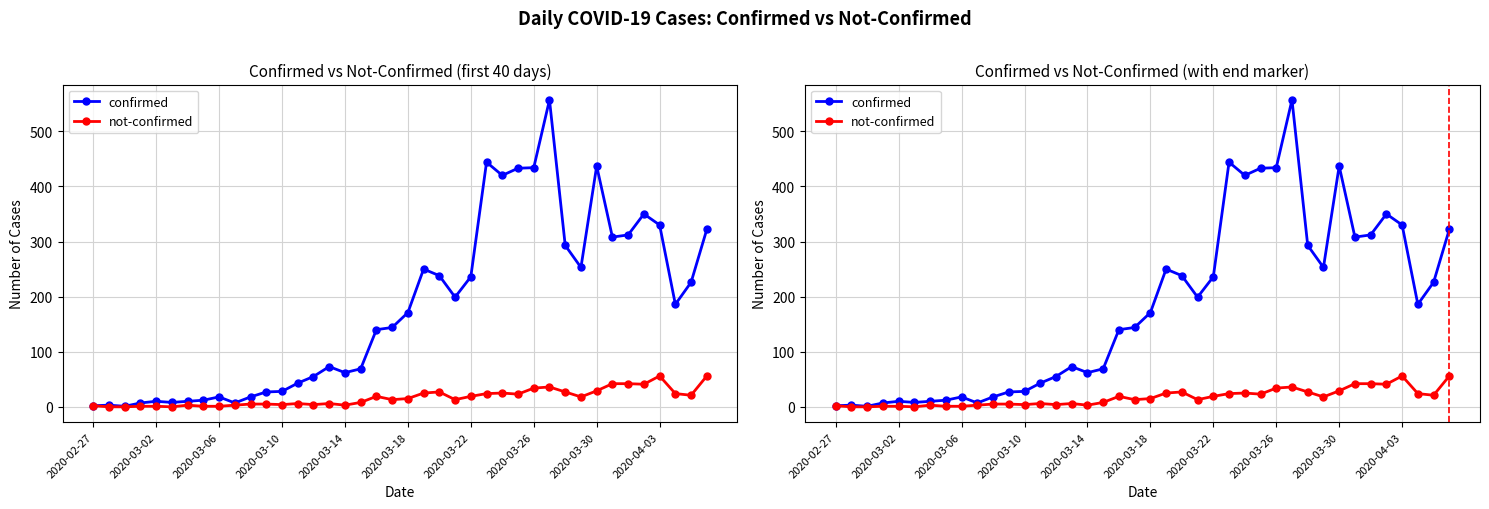

How many values in the not-confirmed series exceed 15?

19